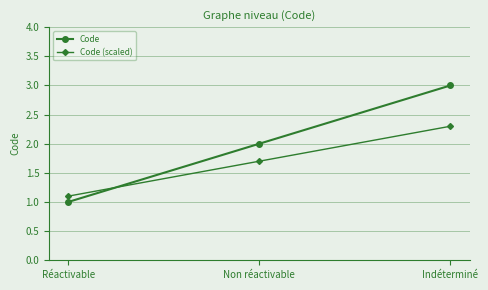

At which category does the chart reach its peak across all series?

Indéterminé